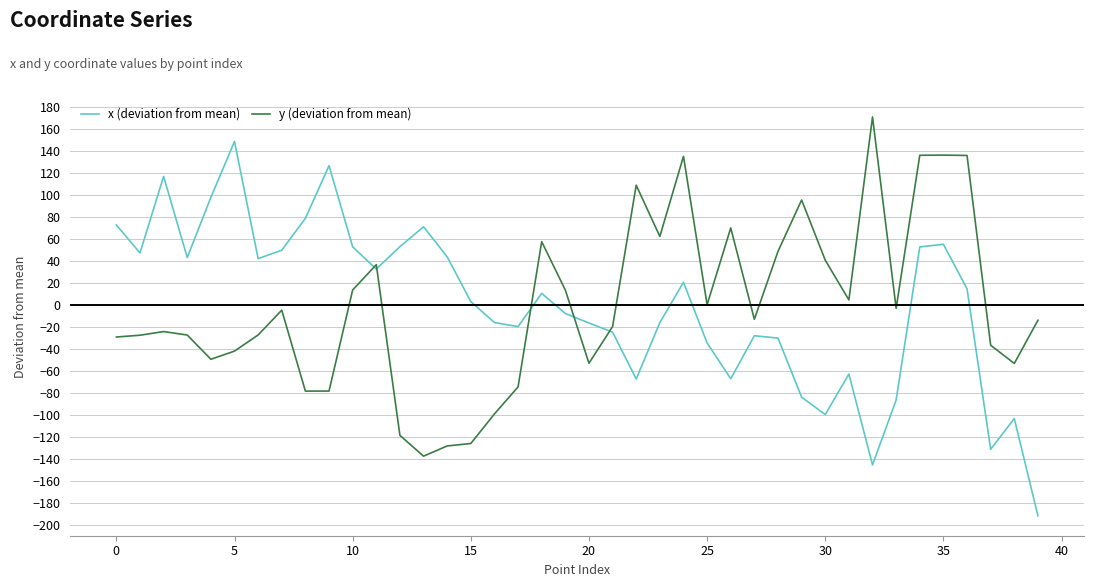

Which series ends up on top after the final intersection of y (deviation from mean) and x (deviation from mean)?

y (deviation from mean)